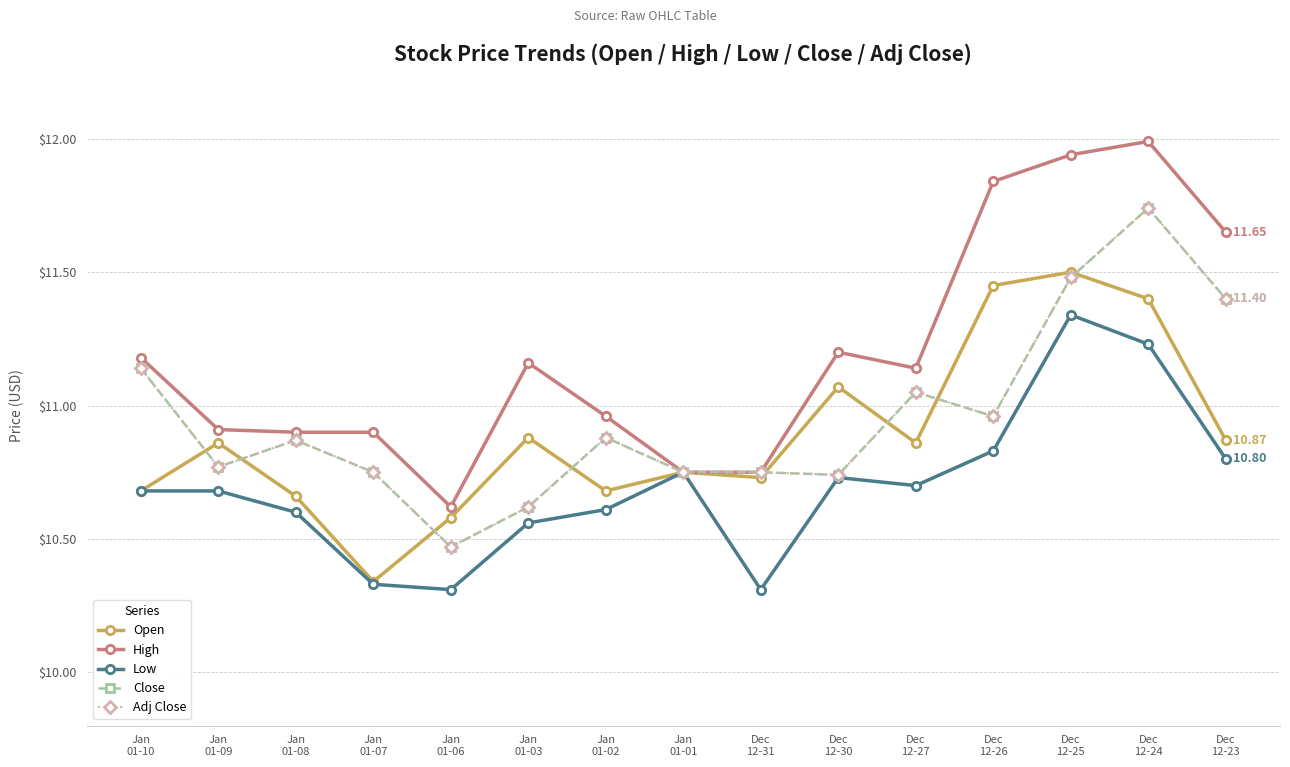

Is this an area chart (filled region under the line)?

No